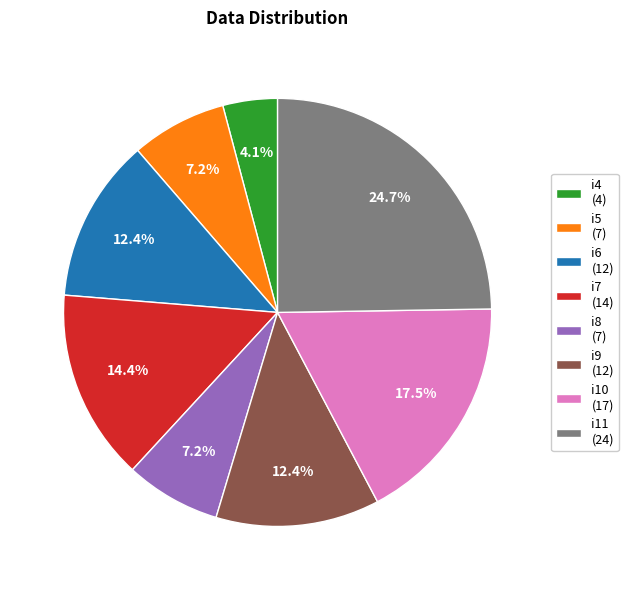

Is there a majority slice in this chart?

No